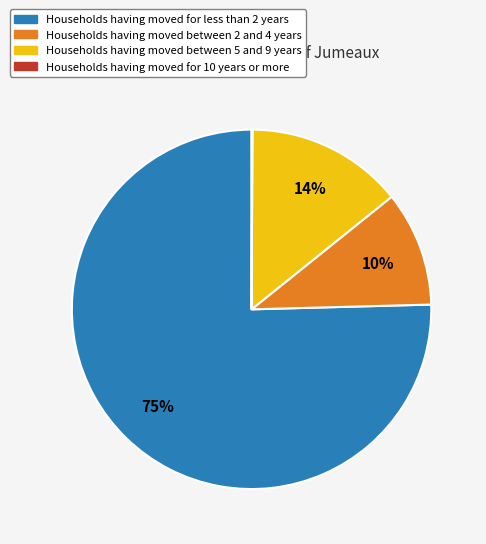

To the nearest percent, what is the average slice percentage?

25%